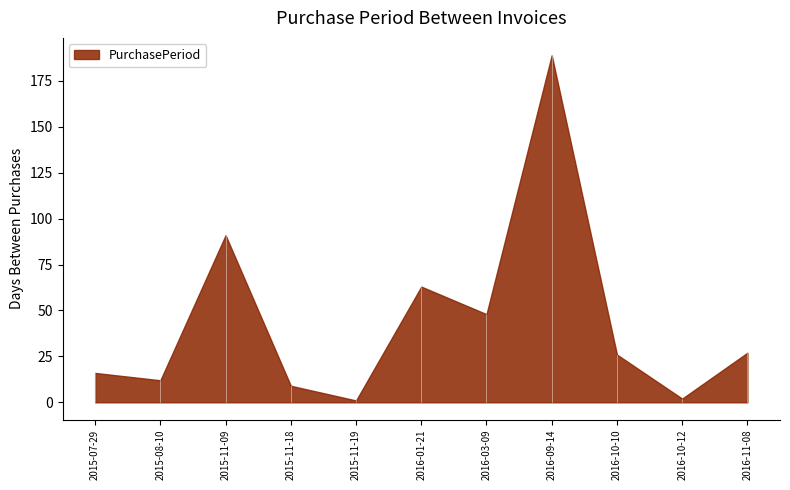

Where is the first local maximum?

2015-11-09